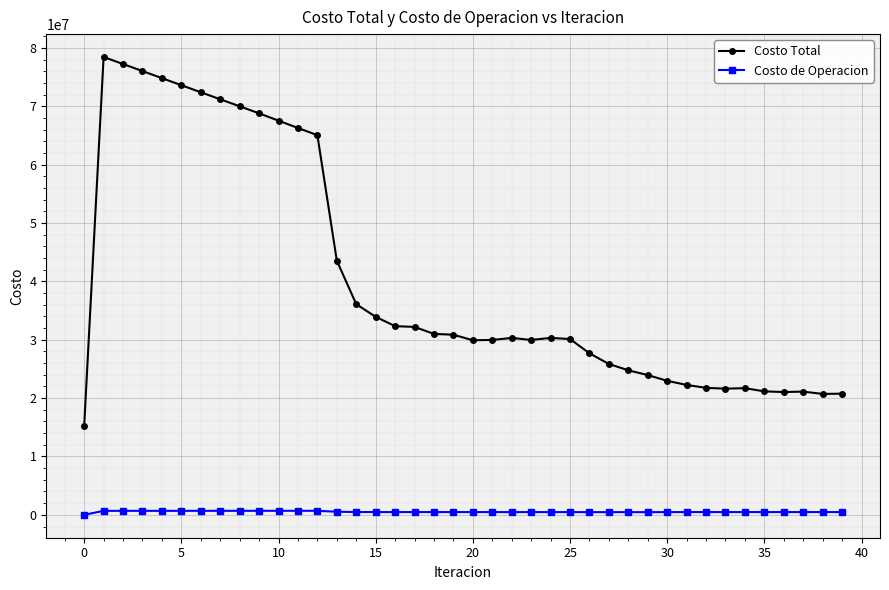

Rank the series by their average value, from lowest to highest.

Costo de Operacion, Costo Total